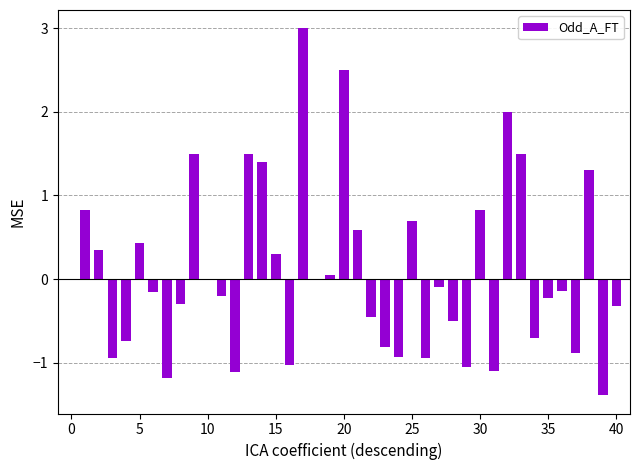

What is the sum of all values?

3.6